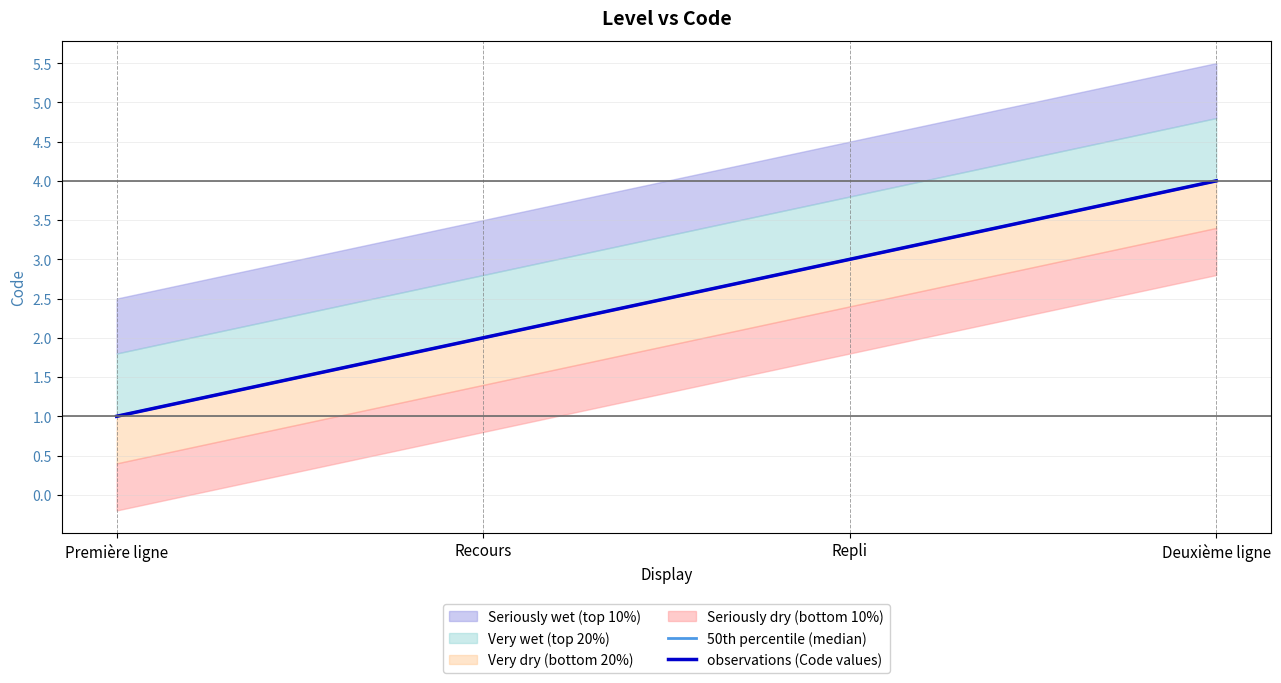

What is the total value across all series at Première ligne?

2